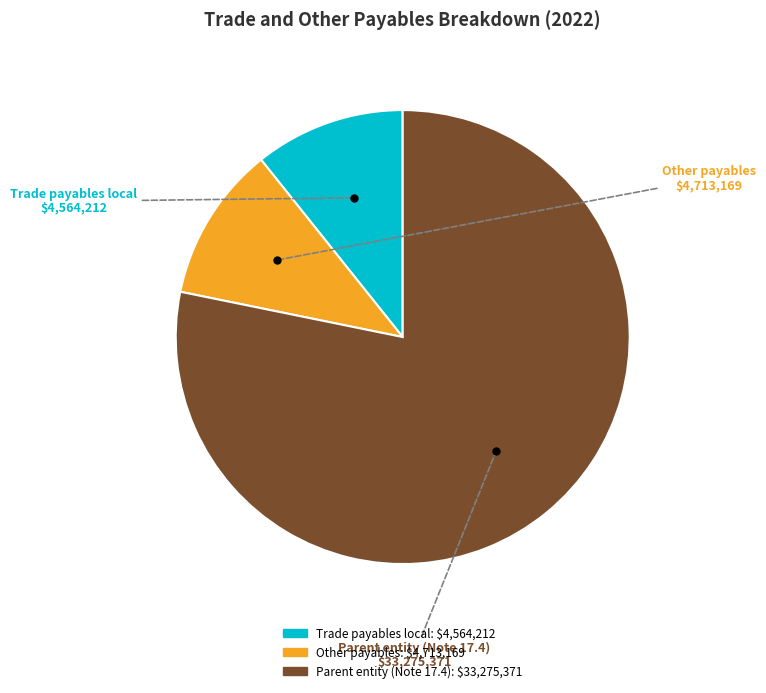

What is the largest slice in the pie chart?

Parent entity (Note 17.4)